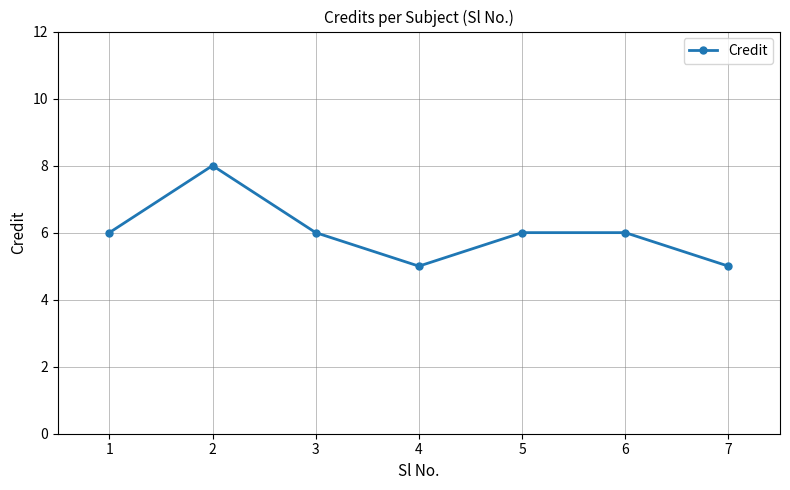

What is the difference between the values at 1 and 7?

1